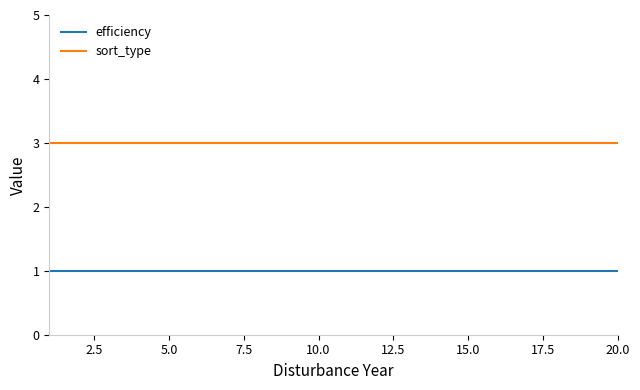

Which series has the largest total across all categories?

sort_type